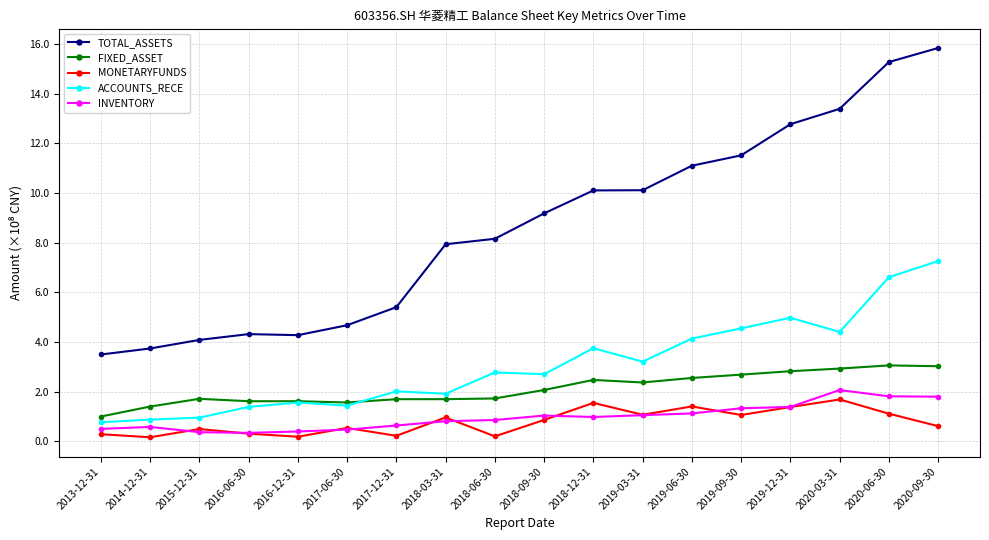

What is the label of the 2nd point from the right?

2020-06-30